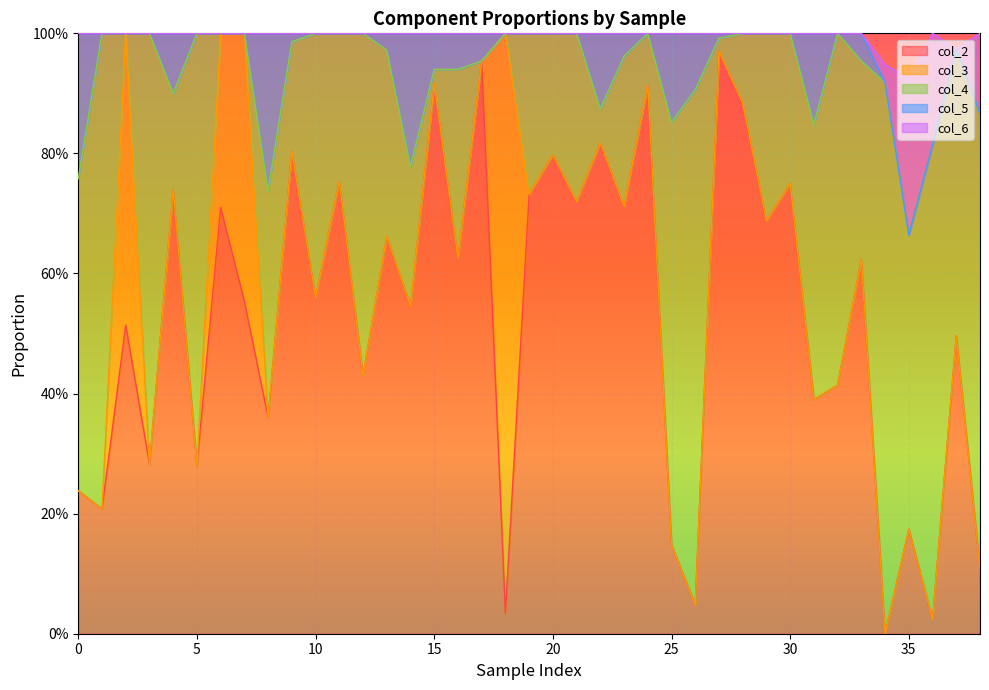

List the labels in order of col_2 value, largest first.

27, 17, 15, 24, 28, 22, 9, 20, 11, 30, 4, 19, 21, 23, 6, 29, 13, 16, 33, 10, 7, 14, 2, 37, 12, 32, 31, 8, 3, 5, 0, 1, 35, 25, 38, 26, 18, 36, 34